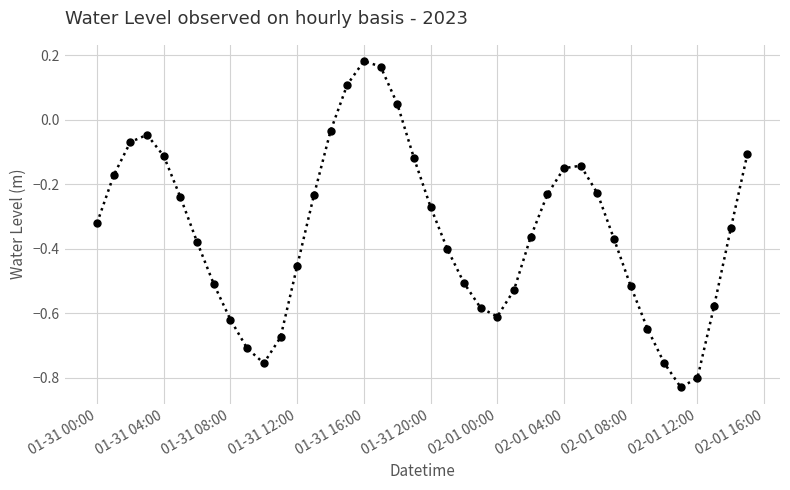

How many lines are shown in the chart?

1